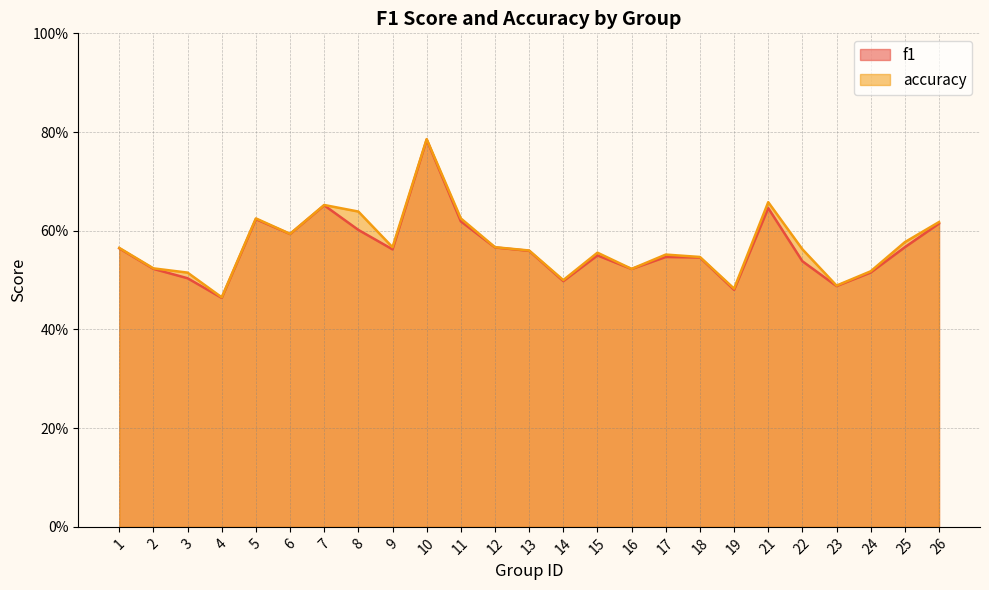

List the labels in order of accuracy value, largest first.

10, 21, 7, 8, 5, 11, 26, 6, 25, 9, 12, 1, 22, 13, 15, 17, 18, 2, 16, 24, 3, 14, 23, 19, 4